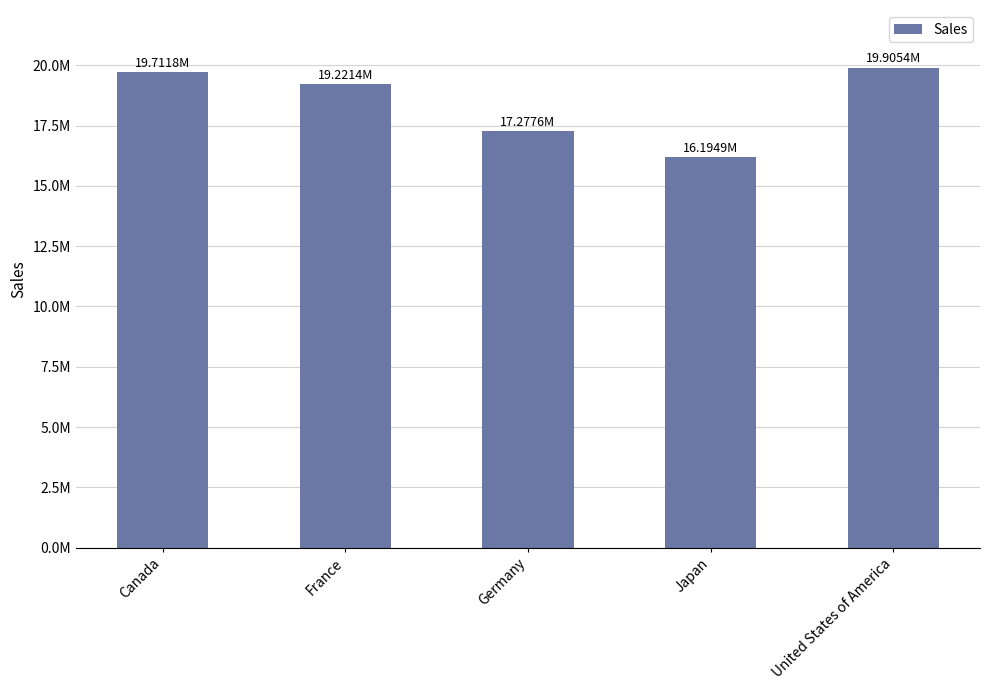

Rank the categories by value from lowest to highest.

Japan, Germany, France, Canada, United States of America